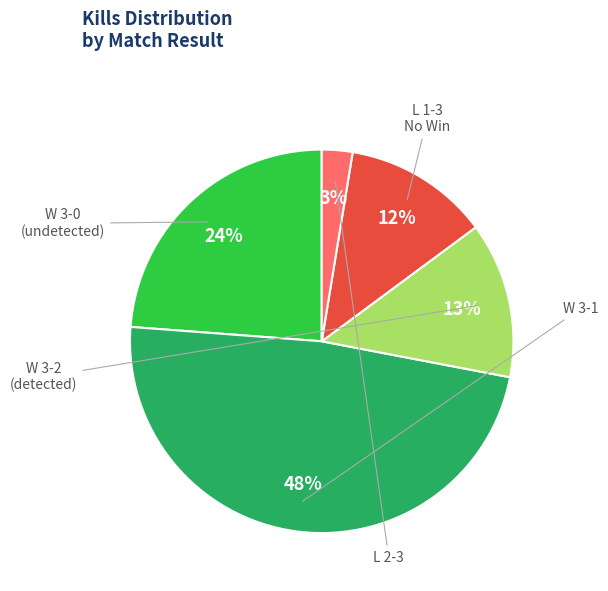

Is there a majority slice in this chart?

No